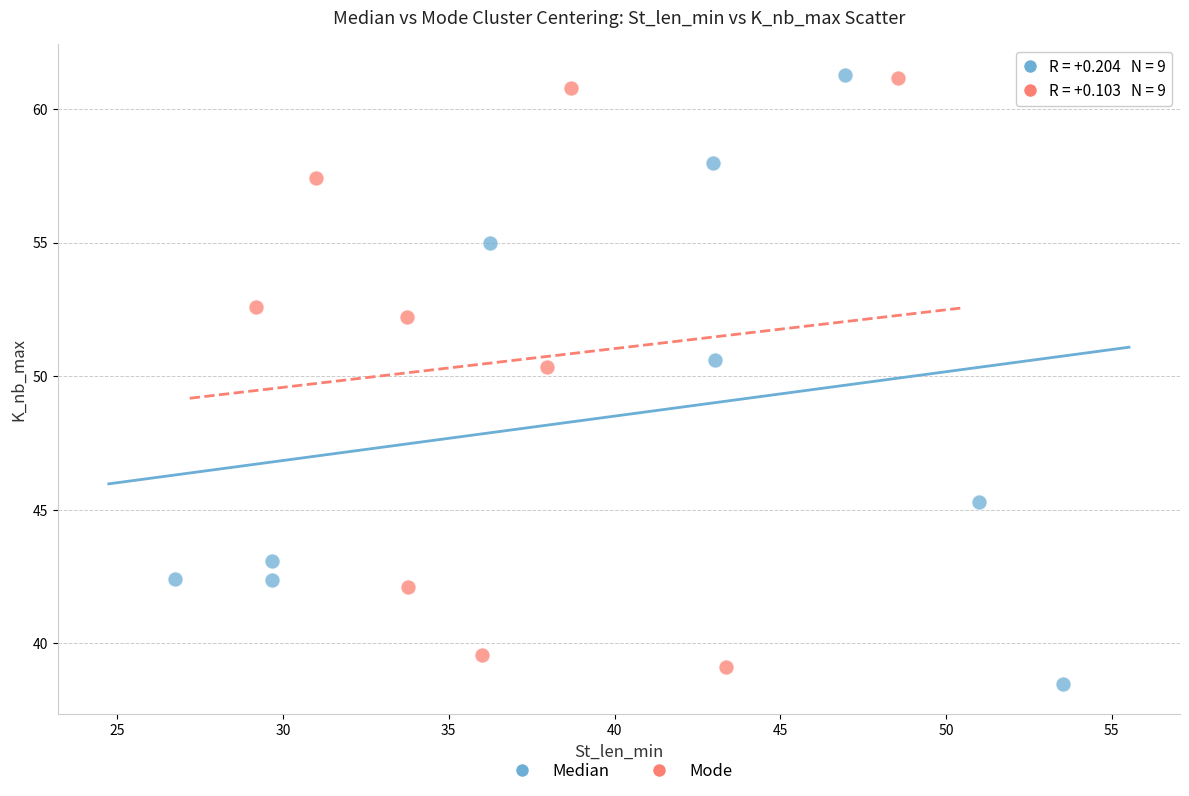

What are all the series names shown in the legend?

Median, Mode